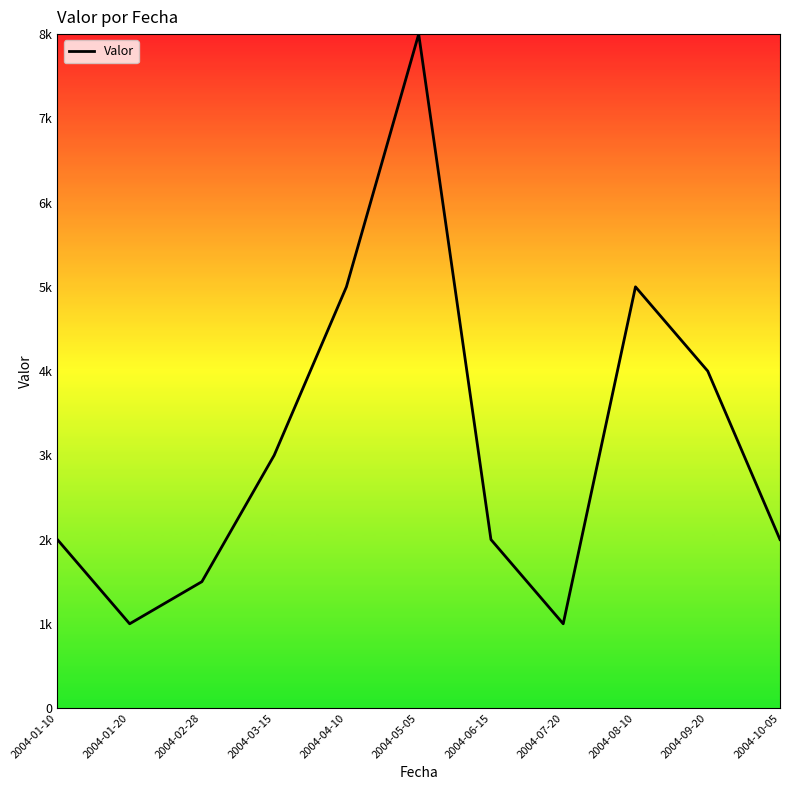

Where is the first local maximum?

2004-05-05